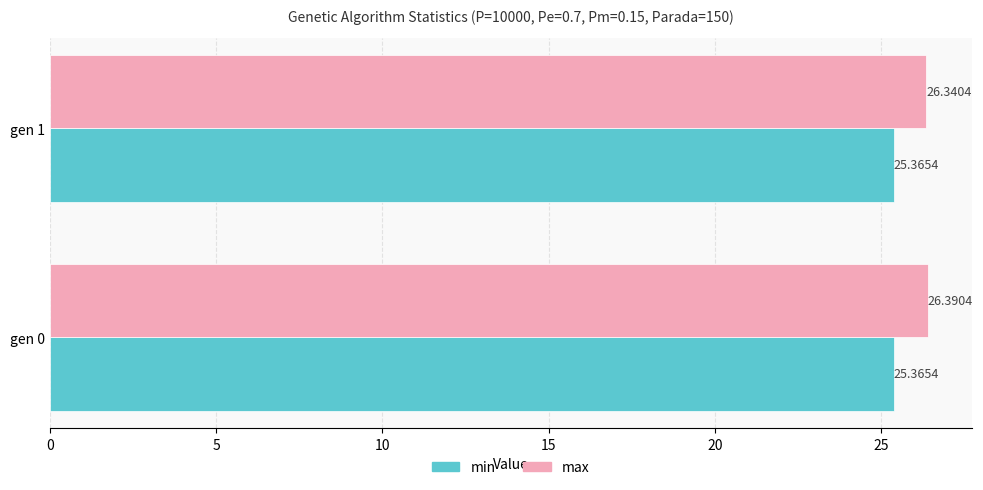

Rank the series at gen 1 from lowest to highest value.

min, max